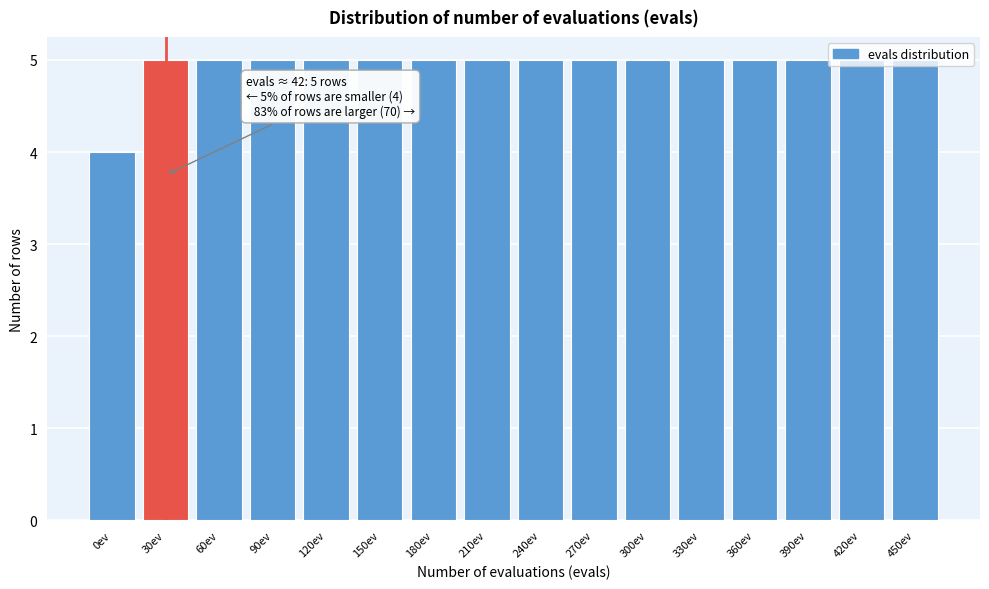

What value does the data have at 0ev?

4